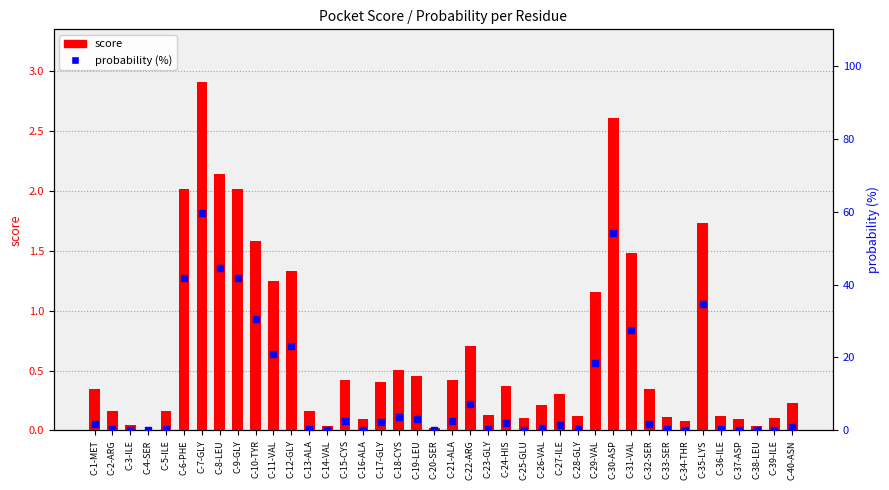

What are all the series names shown in the legend?

score, probability (%)